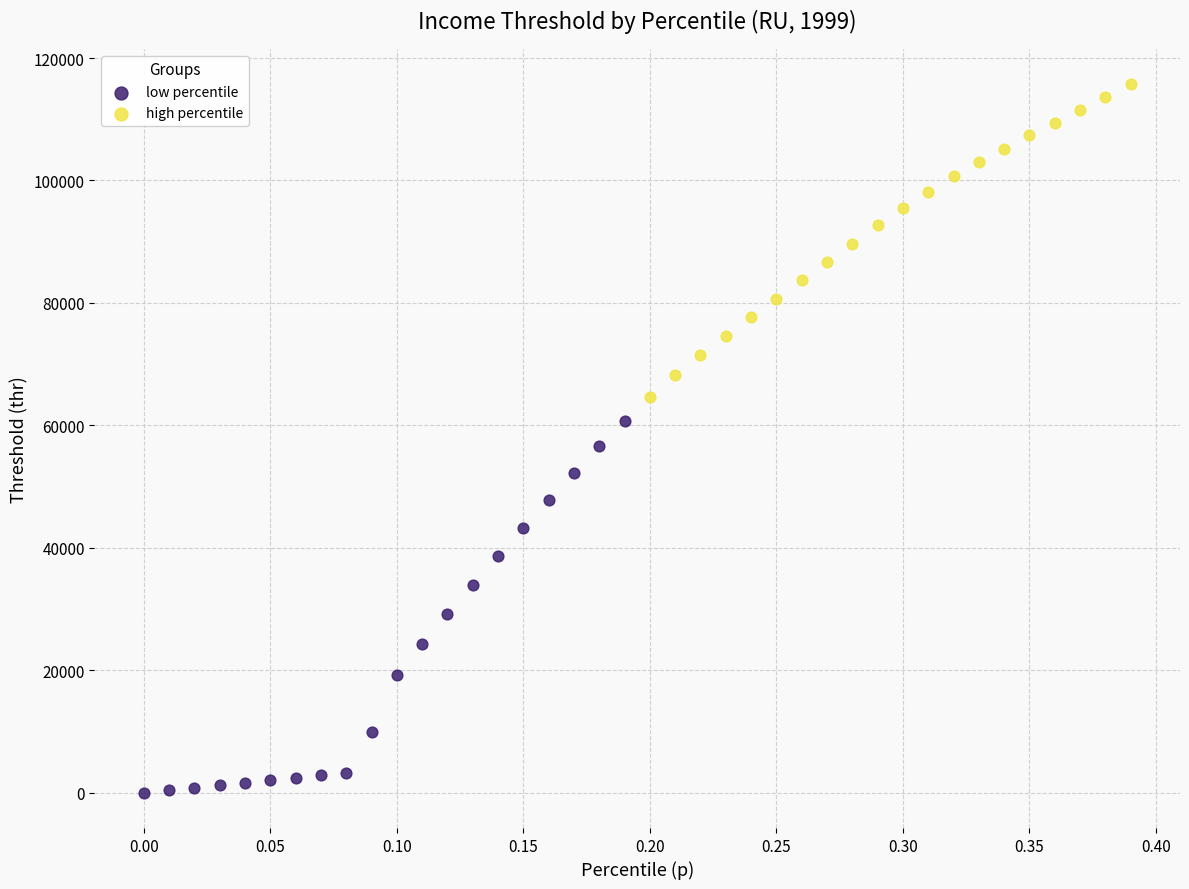

Which series contains the lowest Y value?

low percentile